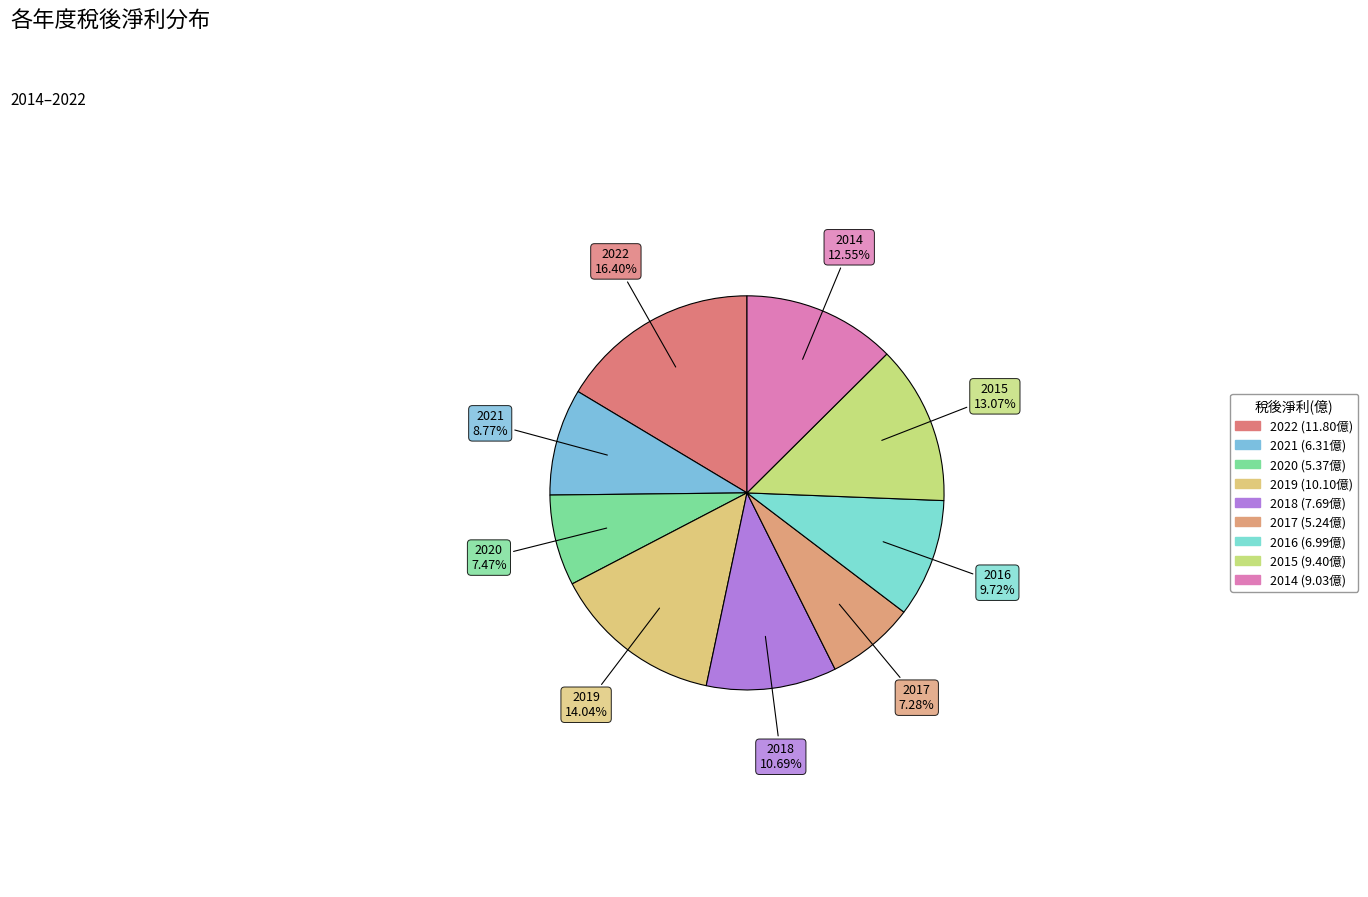

Count the number of slices in the pie.

9